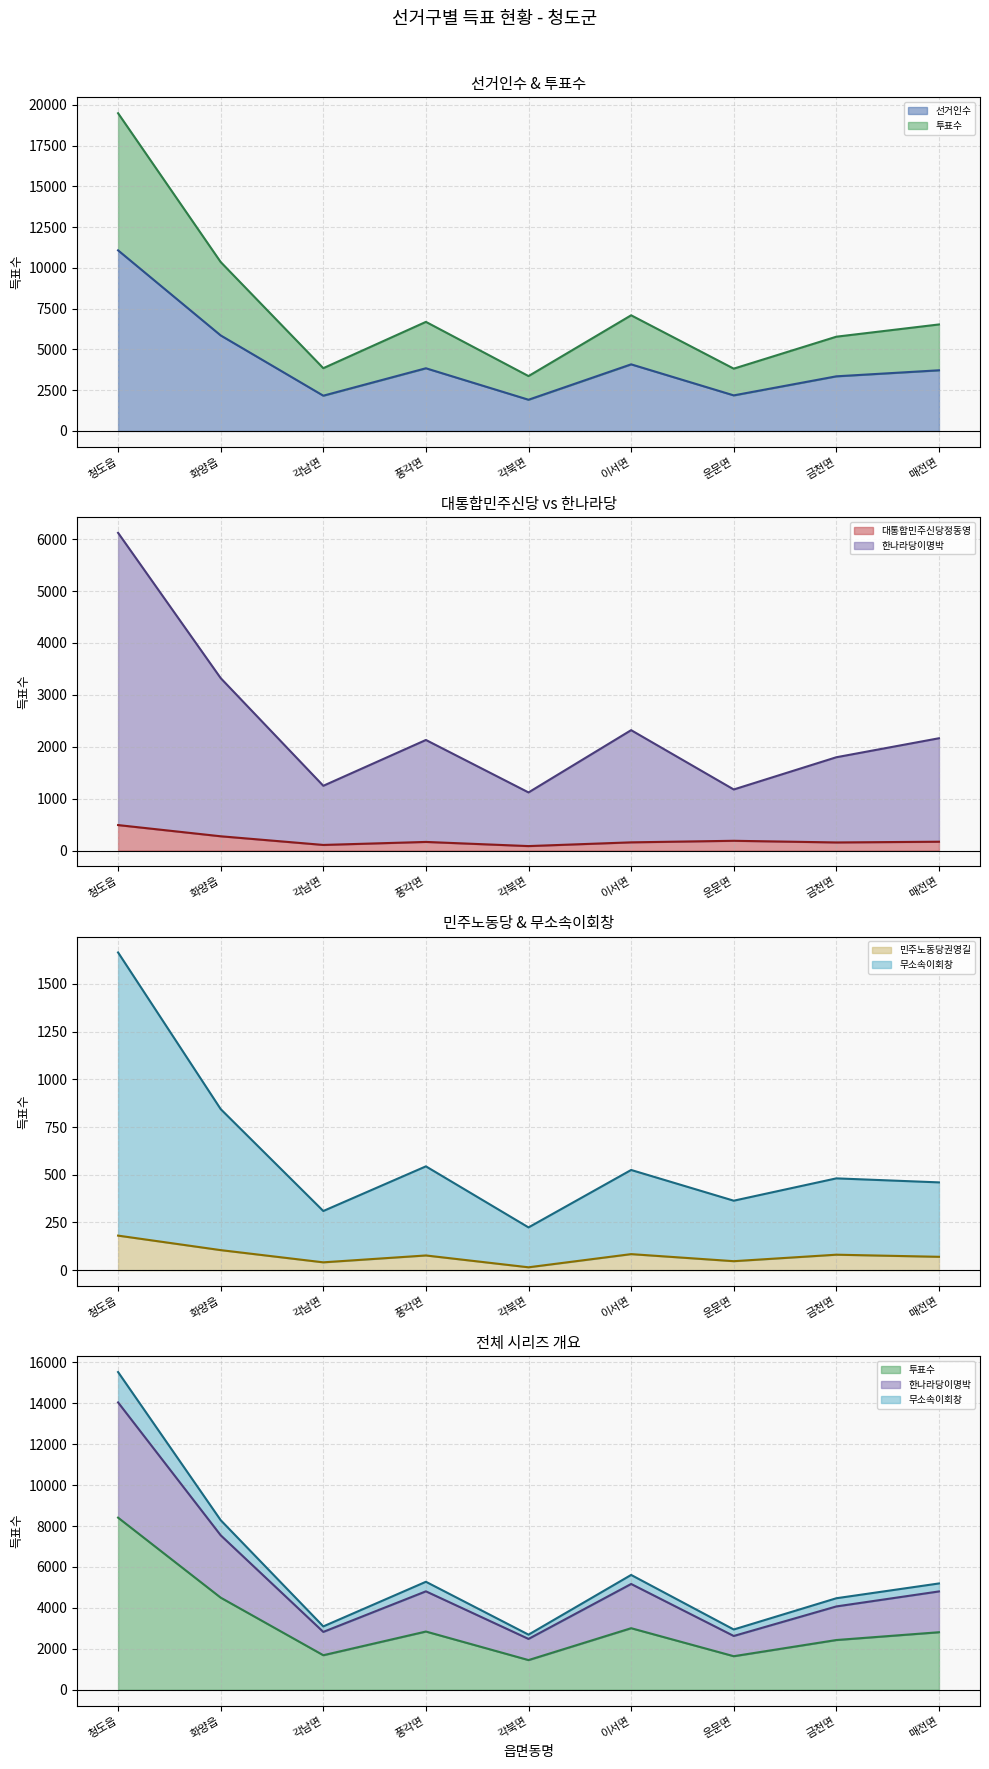

Reading left to right, transcribe all the data shown in this chart.

선거인수: 청도읍=11078	화양읍=5859	각남면=2162	풍각면=3844	각북면=1914	이서면=4085	운문면=2181	금천면=3350	매전면=3720
투표수: 청도읍=8412	화양읍=4502	각남면=1688	풍각면=2846	각북면=1451	이서면=3009	운문면=1640	금천면=2431	매전면=2812
대통합민주신당정동영: 청도읍=491	화양읍=275	각남면=108	풍각면=166	각북면=86	이서면=158	운문면=188	금천면=156	매전면=170
한나라당이명박: 청도읍=6123	화양읍=3323	각남면=1248	풍각면=2131	각북면=1120	이서면=2320	운문면=1177	금천면=1798	매전면=2164
민주노동당권영길: 청도읍=181	화양읍=105	각남면=41	풍각면=77	각북면=15	이서면=84	운문면=47	금천면=81	매전면=70
무소속이회창: 청도읍=1665	화양읍=844	각남면=310	풍각면=544	각북면=224	이서면=525	운문면=364	금천면=481	매전면=460